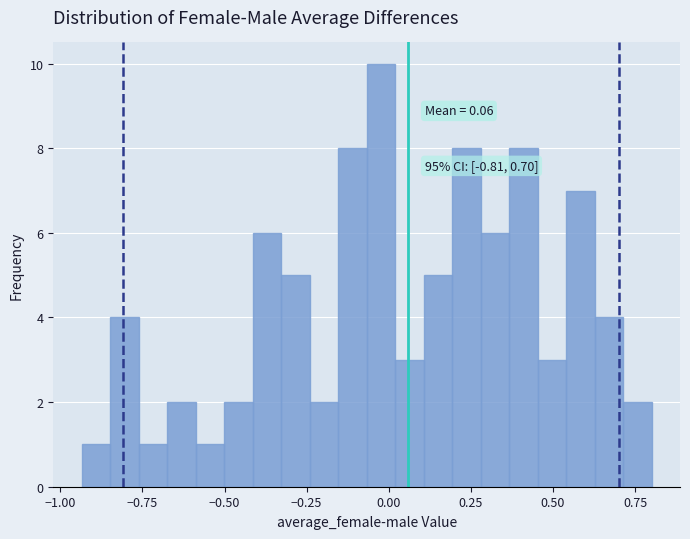

Read against the x-axis, roughly where is the centre of the tallest bar?

0.00